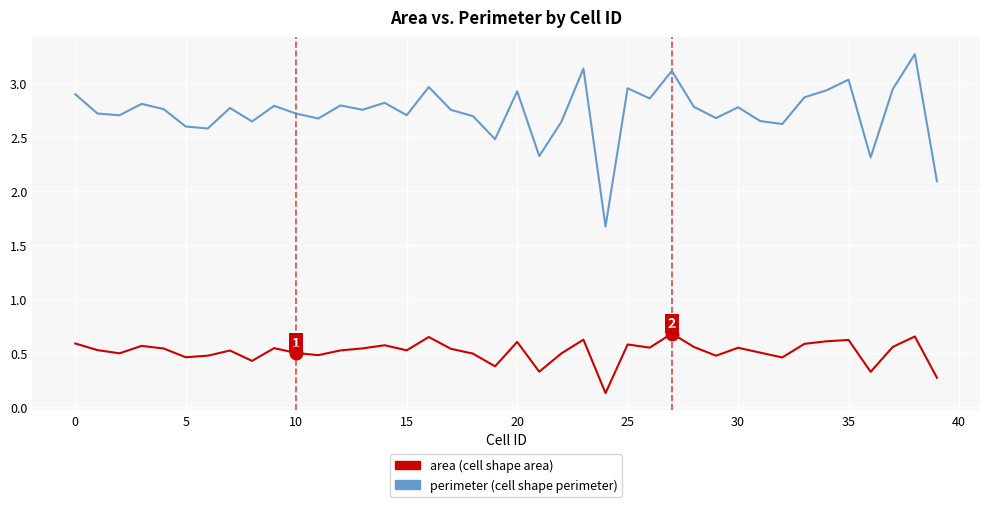

What is the maximum value shown in the chart?

3.3